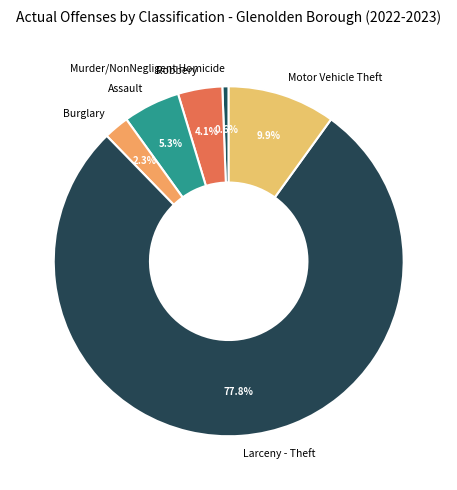

What percentage is NOT represented by Larceny - Theft?

22.2%